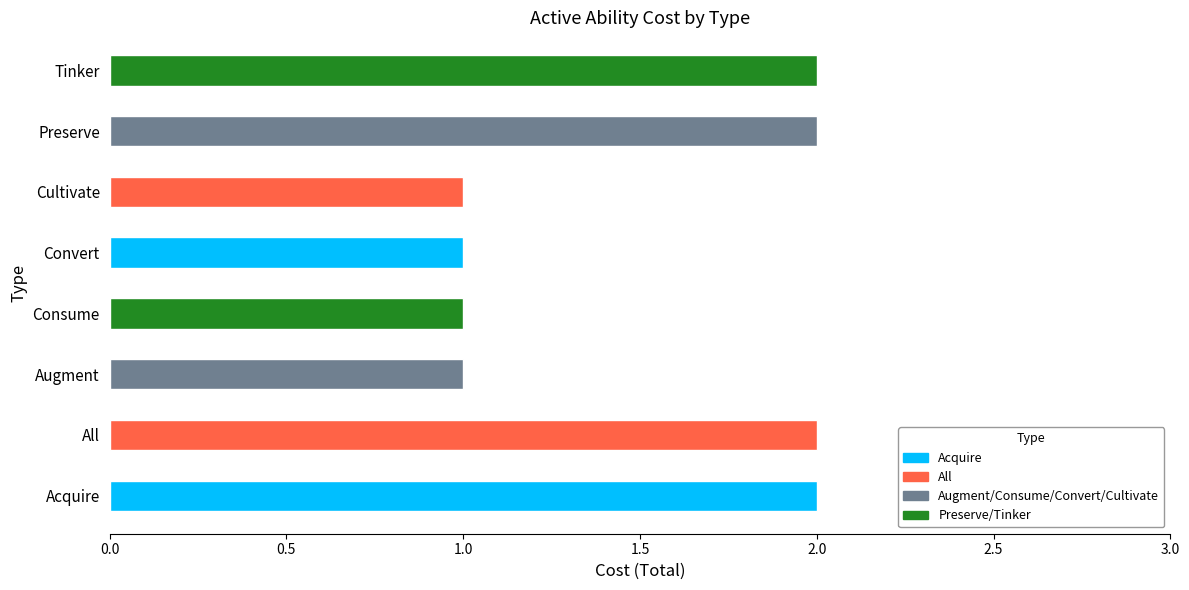

Between Tinker and Consume, which is larger?

Tinker